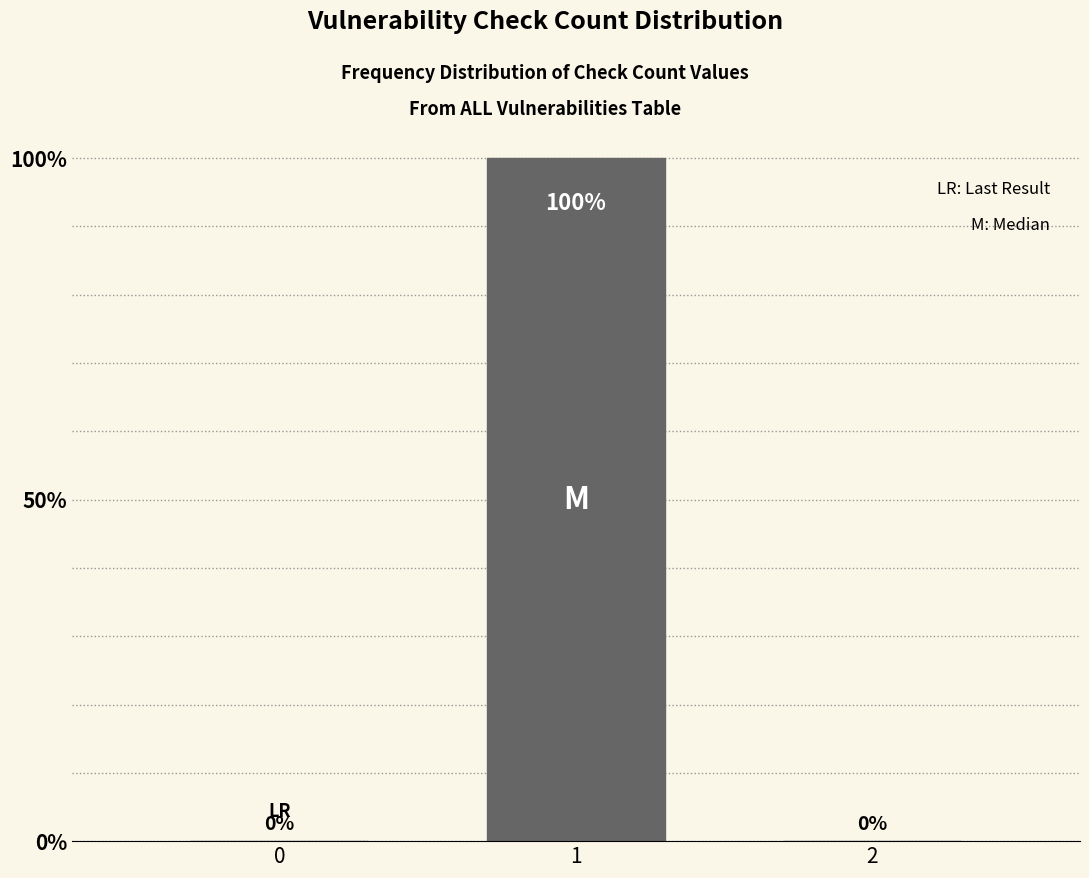

Reading left to right, list all the values displayed in this chart.

0=0	1=100	2=0